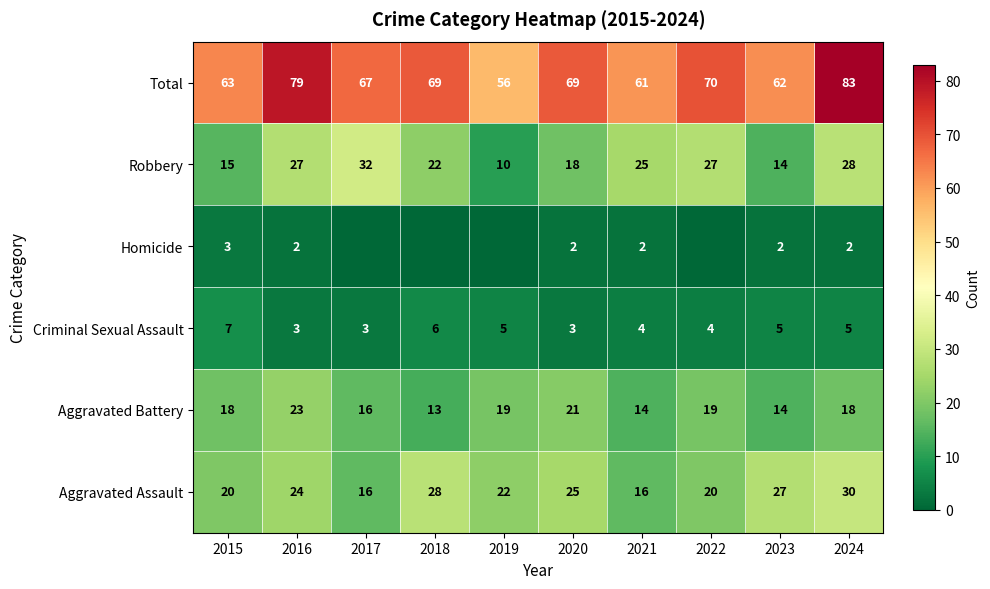

Is it true that Aggravated Assault equals 16 at 2017?

True